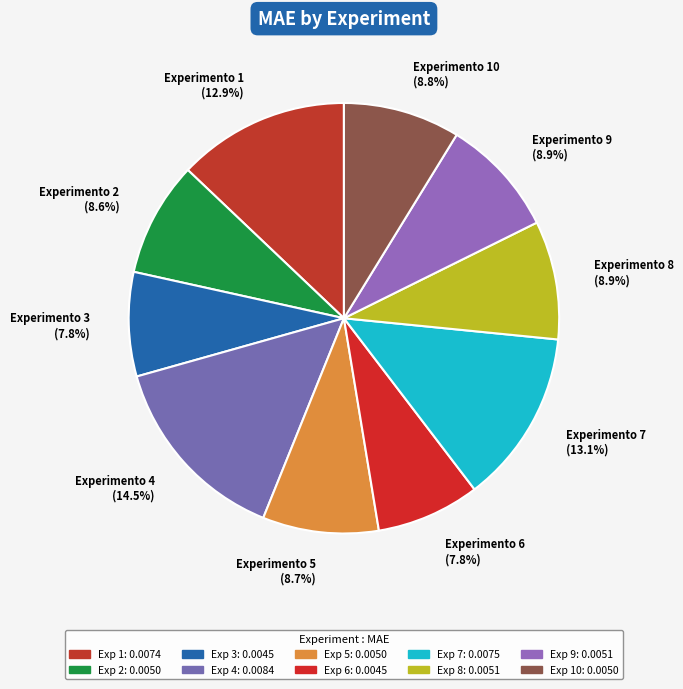

To the nearest percent, what is the average slice percentage?

10%